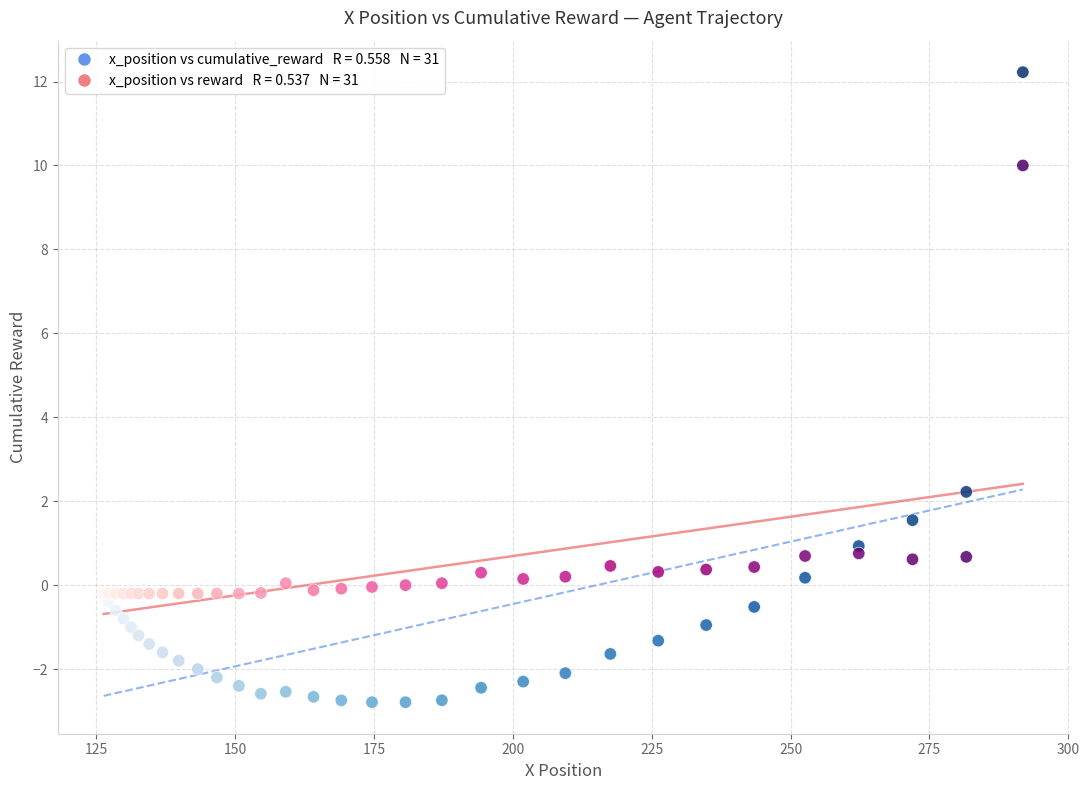

Across all series, what Y value is closest to 4?

2.2